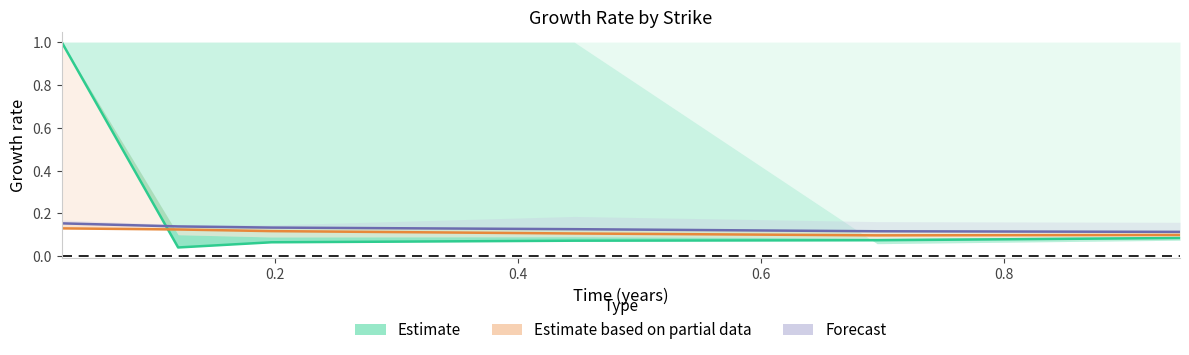

What is the total value across all series at 0.6?

0.3